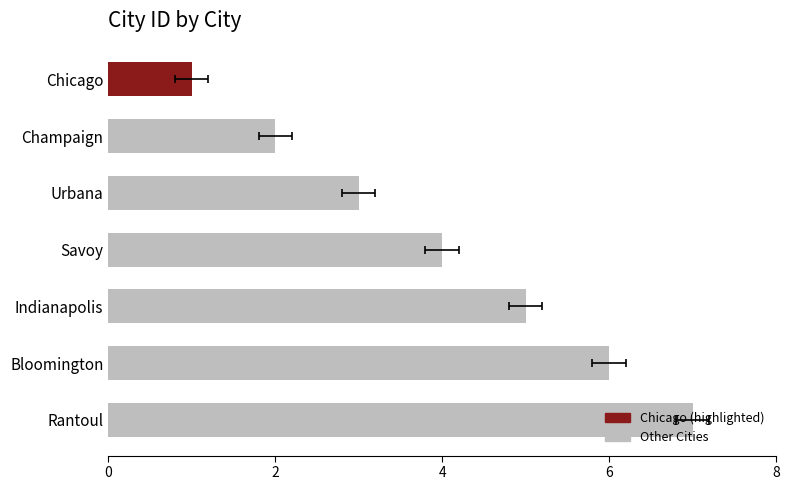

Which has a higher value, Chicago or Bloomington?

Bloomington